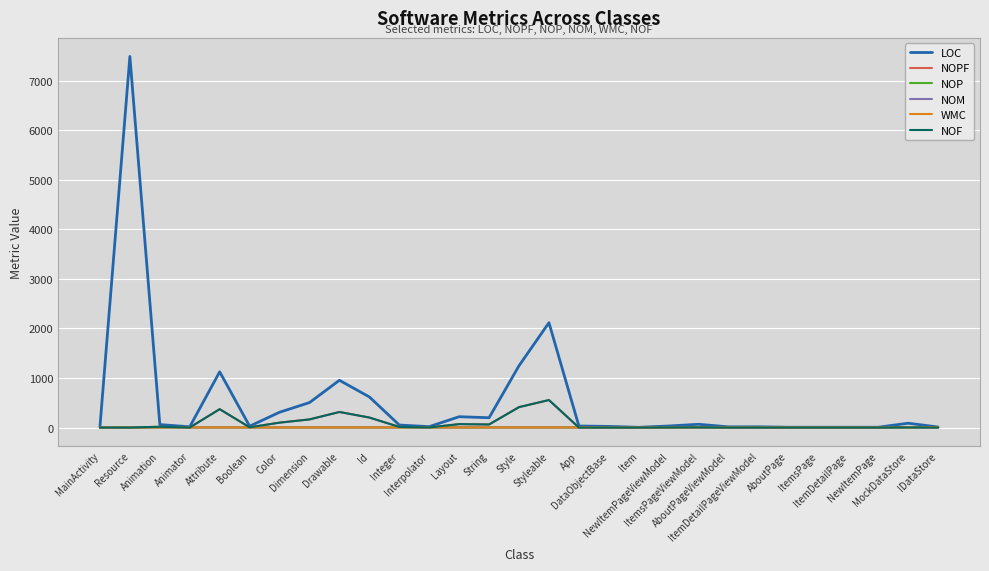

Which series has the largest range (max minus min)?

LOC